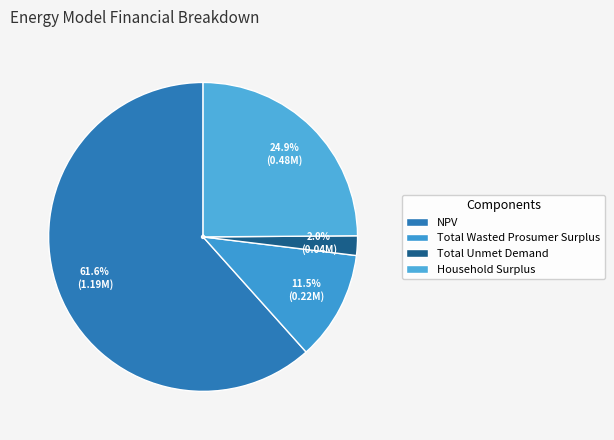

What is the largest slice in the pie chart?

NPV